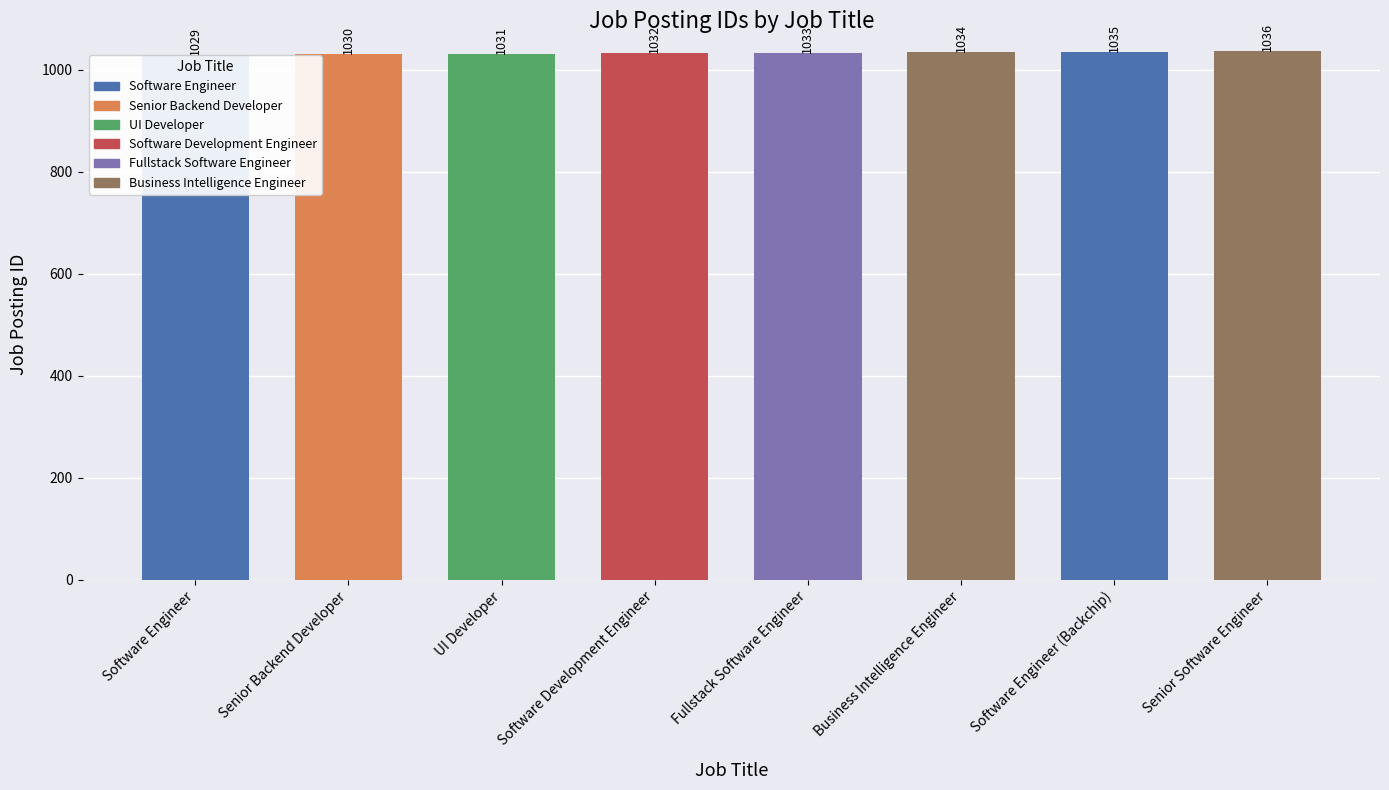

Are the bars horizontal?

No